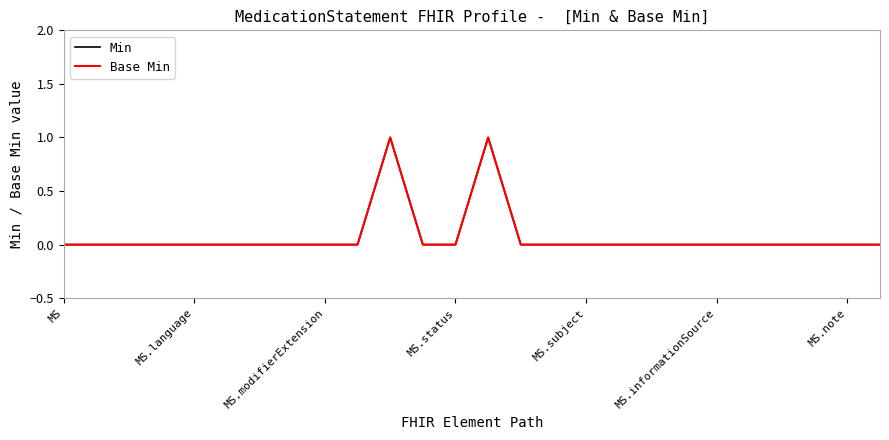

True or false: Min has more than 1 interior local peaks.

True